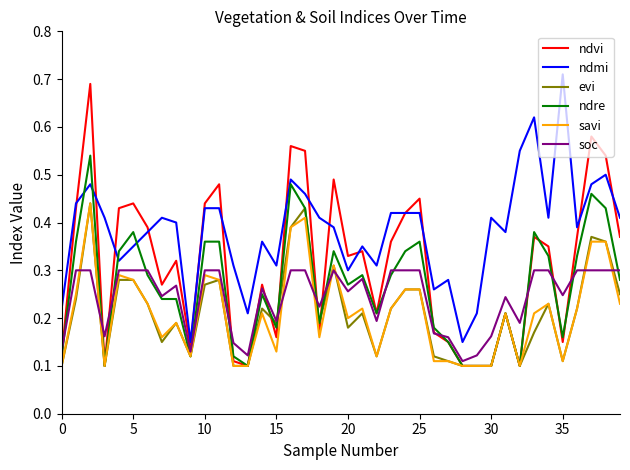

What is the label of the 35th point from the left?

34